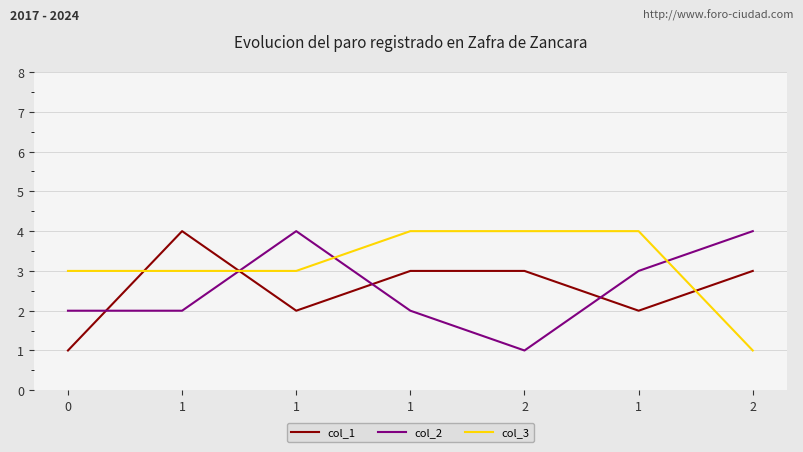

At which category is the sum across all series the highest?

1